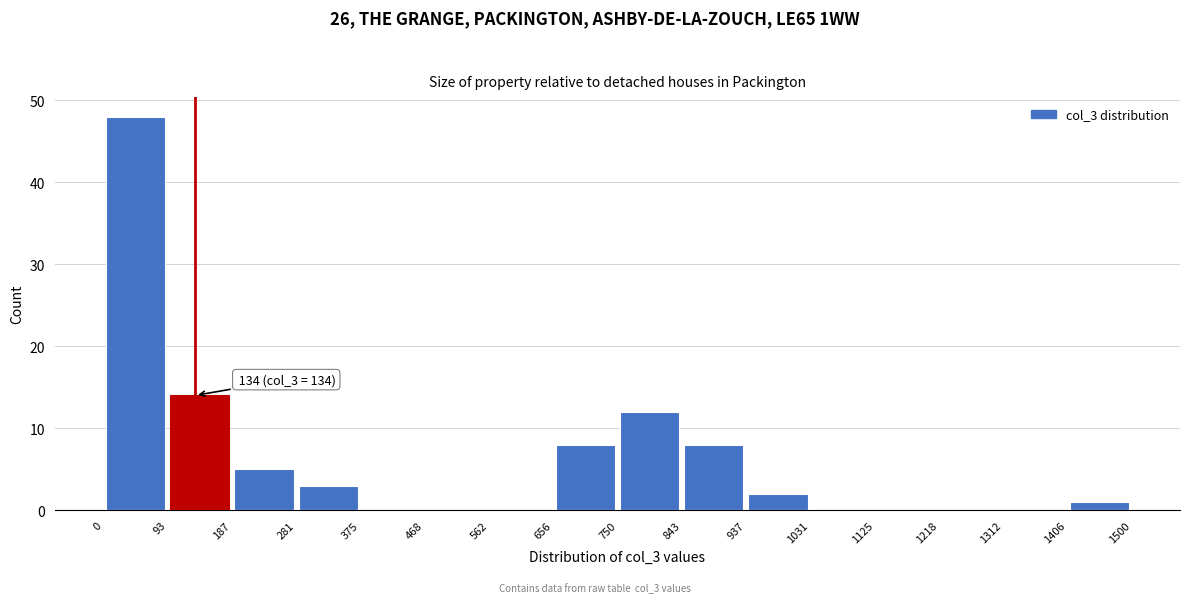

Which range on the x-axis has the tallest bar?

0 to 93